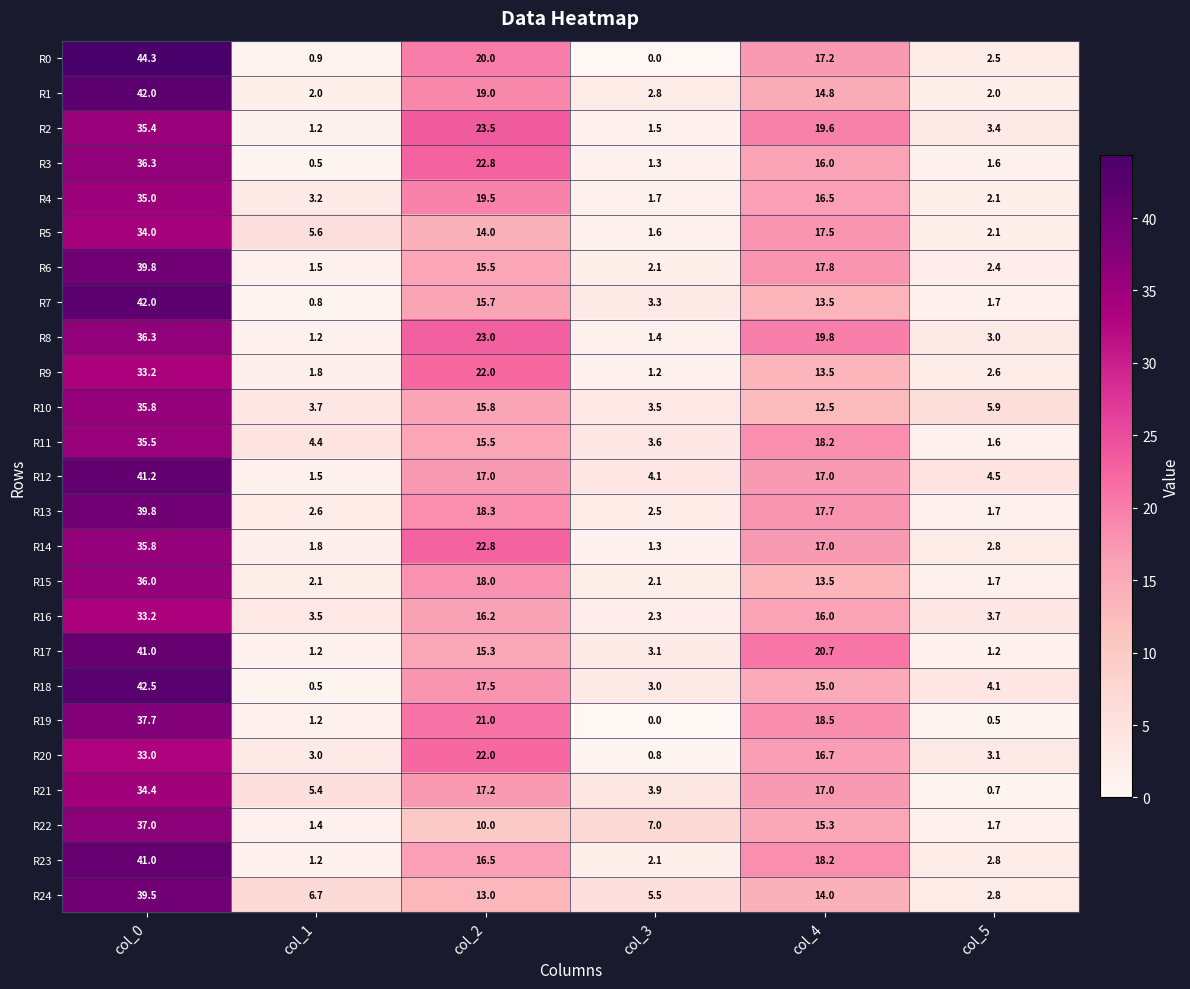

List the labels in order of R10 value, largest first.

col_0, col_2, col_4, col_5, col_1, col_3